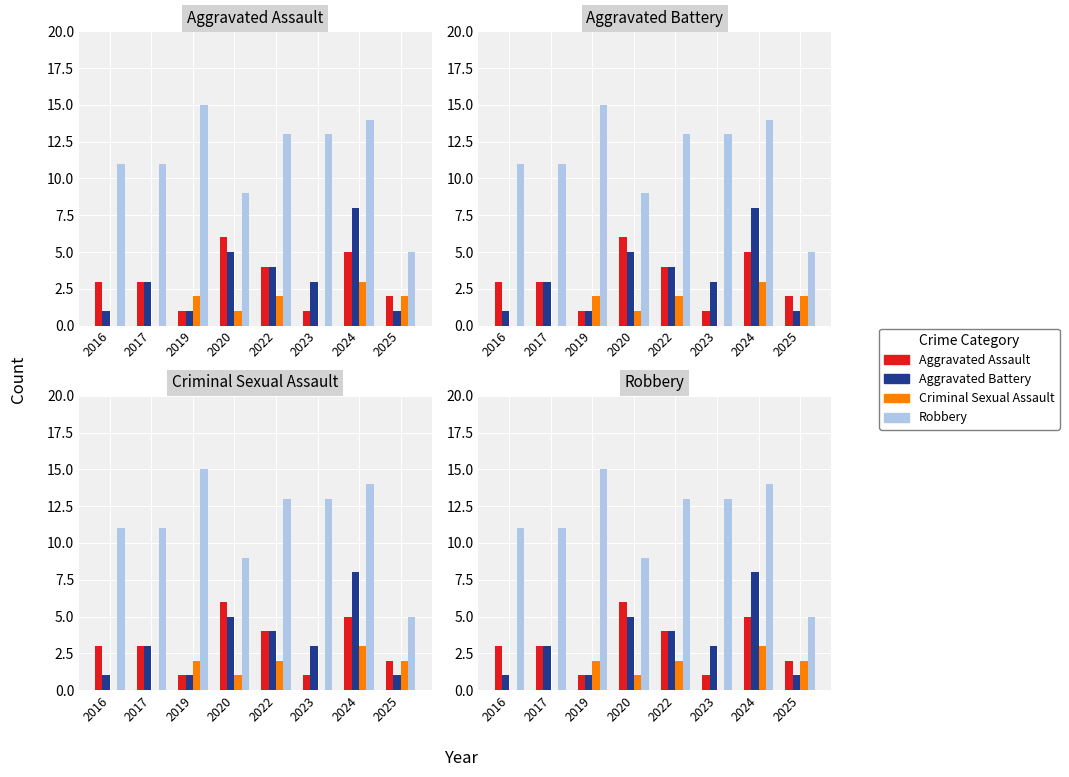

Which category has the highest value across all series?

2019